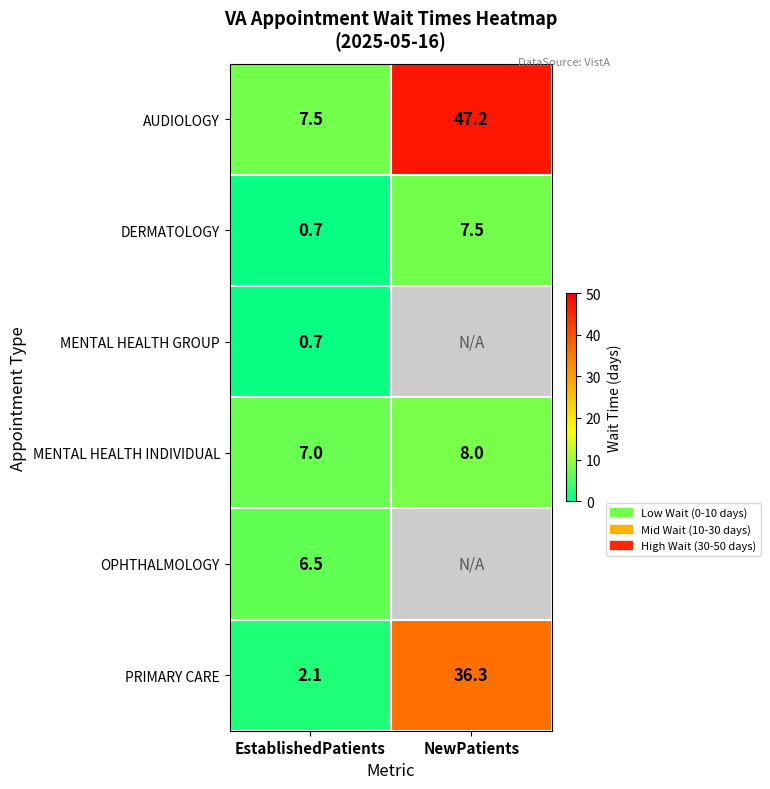

Between EstablishedPatients and NewPatients, which is larger?

NewPatients